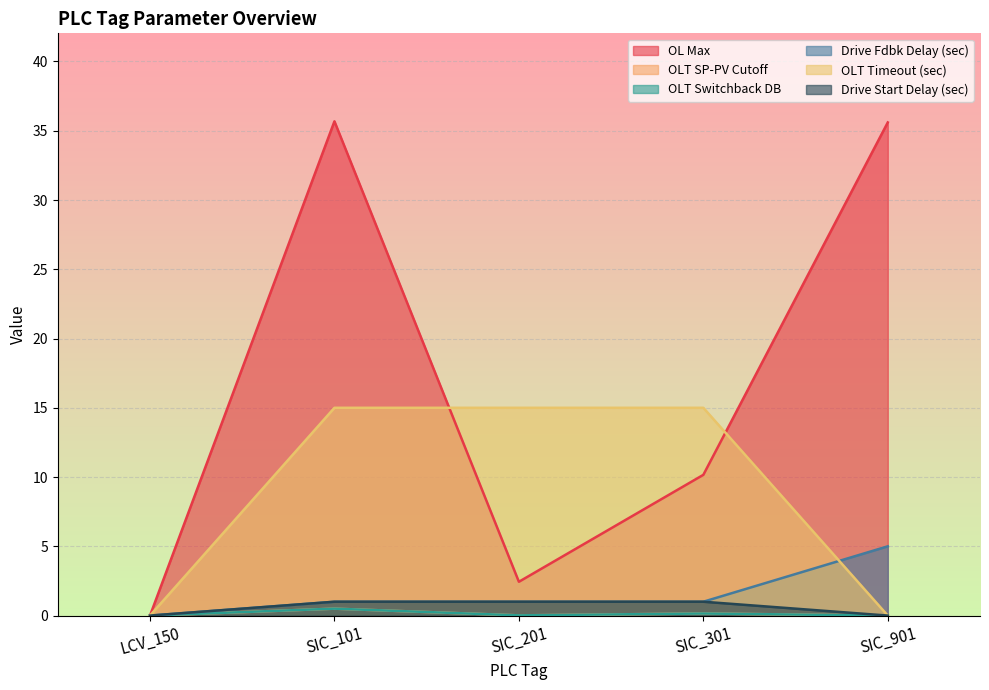

What is the average value of the Drive Start Delay (sec) series?

0.6